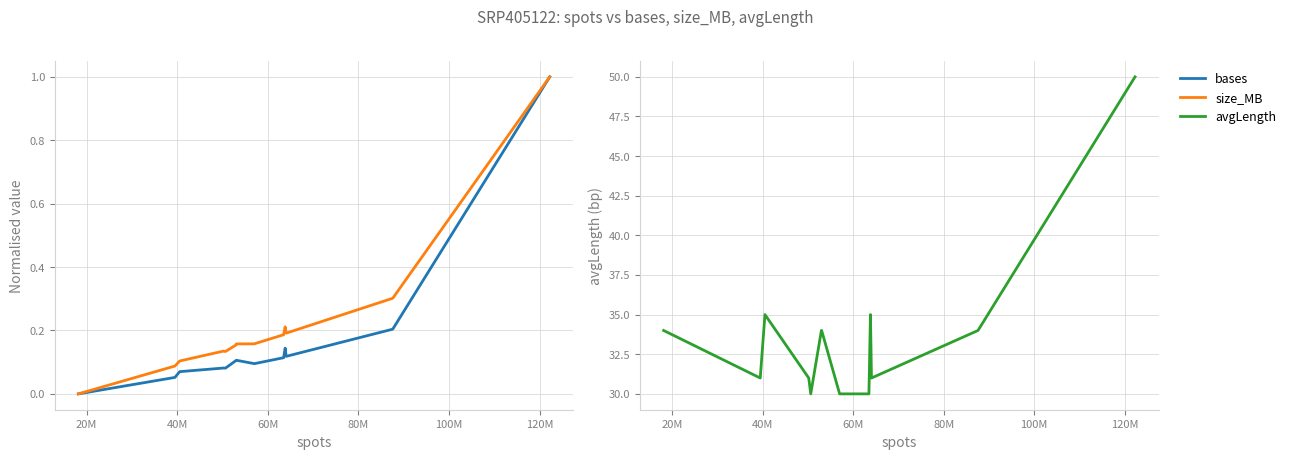

What is the value of the bases point at the 2nd from the left?

0.1